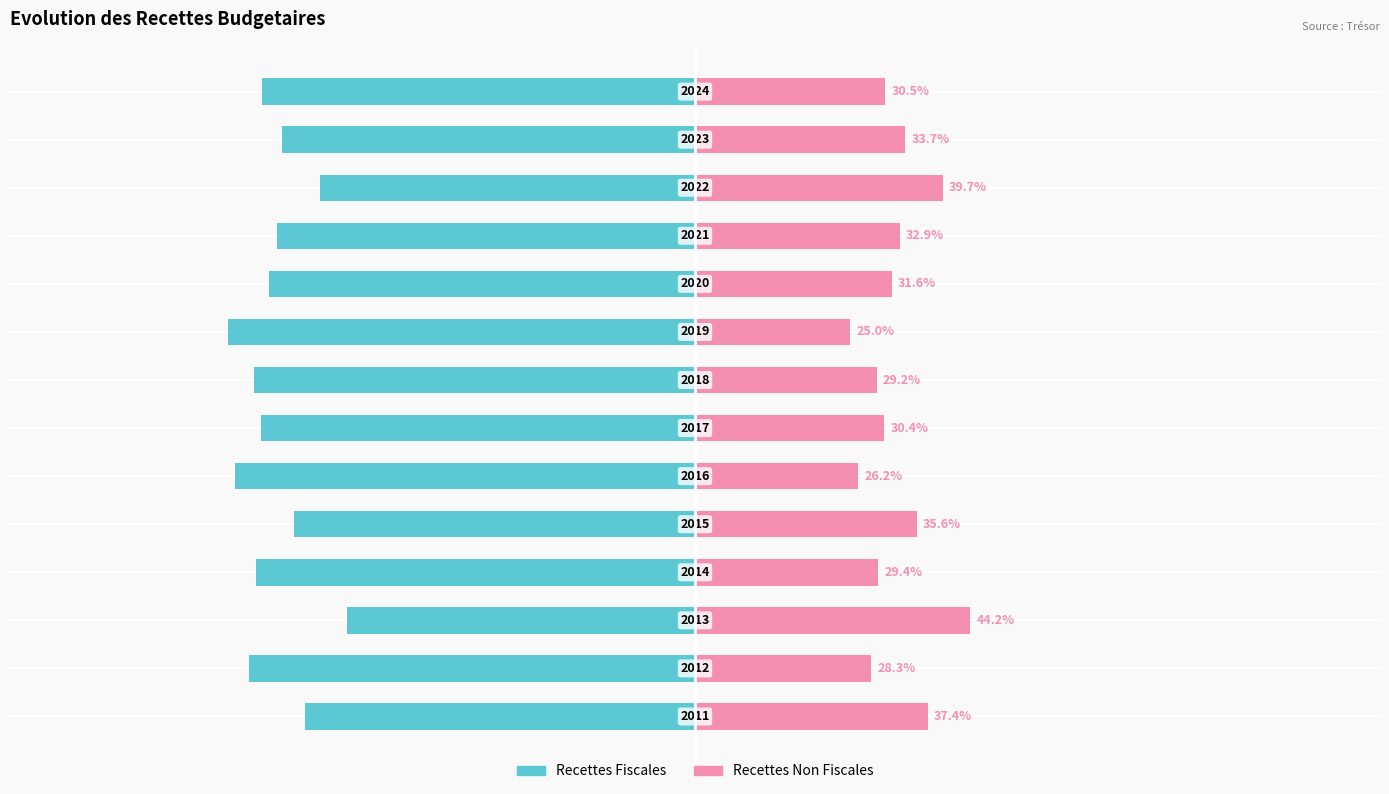

What is the difference between the maximum and minimum values in the Recettes Fiscales series?

19.2